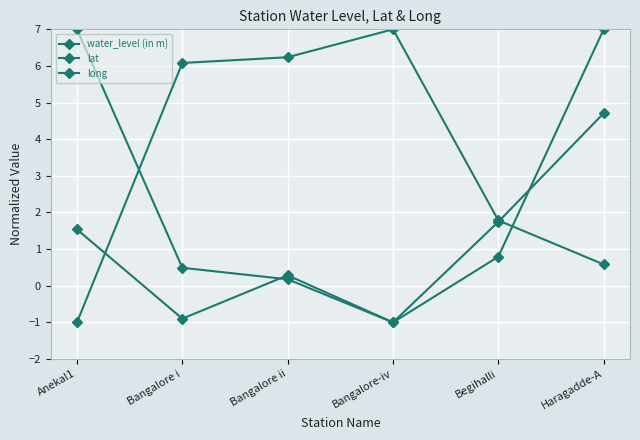

Where do water_level (in m) and long first cross each other?

Bangalore i and Bangalore ii